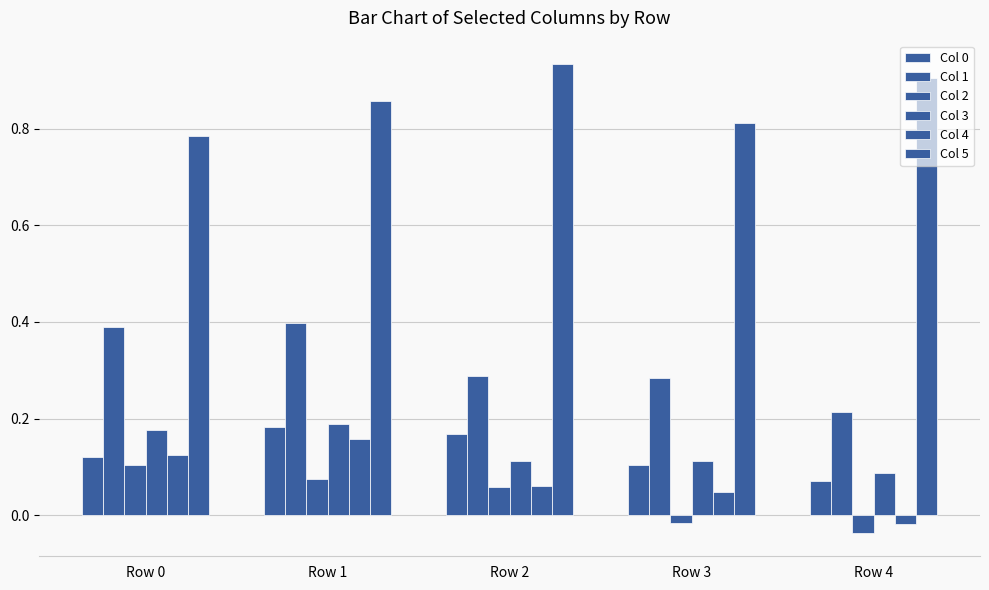

True or false: Col 0 has a value of 0.1 at Row 0.

True